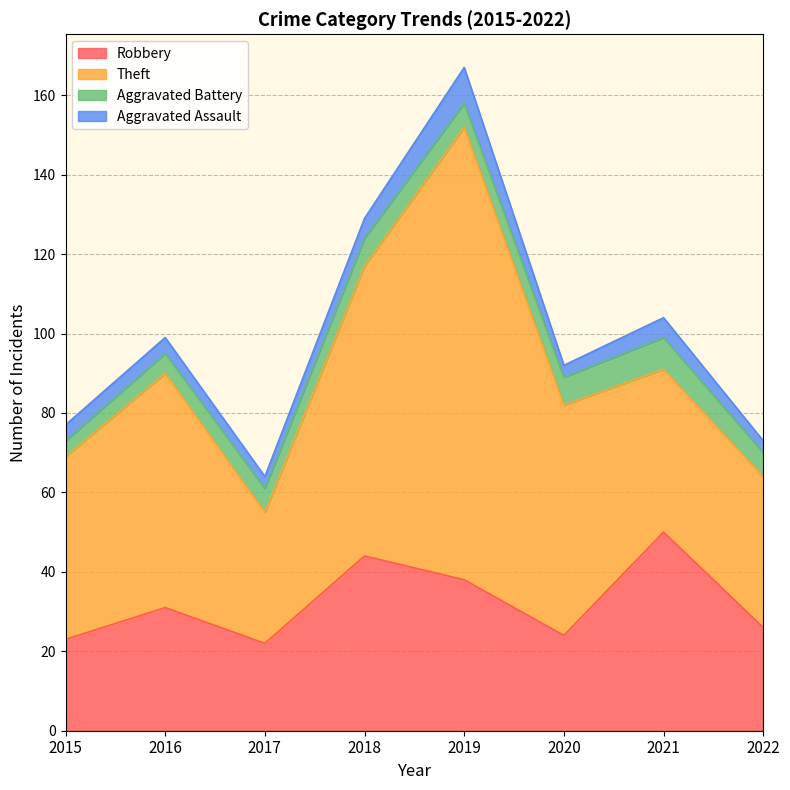

At which category is the sum across all series the highest?

2019